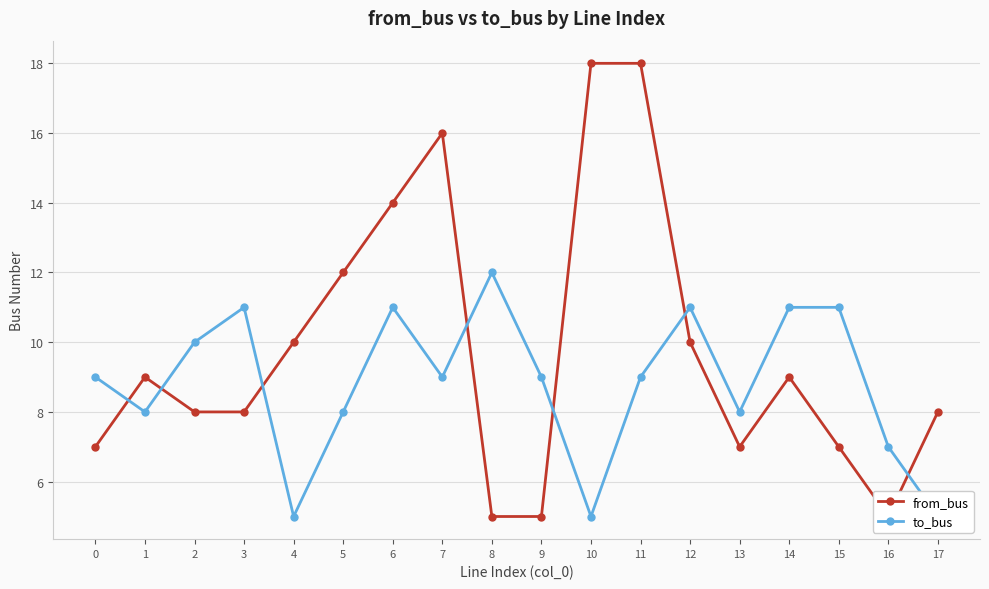

Reading left to right, transcribe all the data shown in this chart.

from_bus: 7	9	8	8	10	12	14	16	5	5	18	18	10	7	9	7	5	8
to_bus: 9	8	10	11	5	8	11	9	12	9	5	9	11	8	11	11	7	5